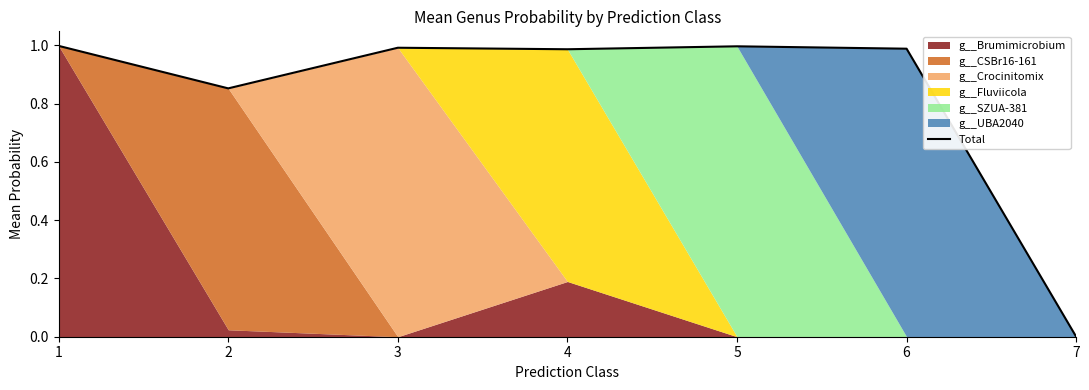

Where is the first local maximum?

3